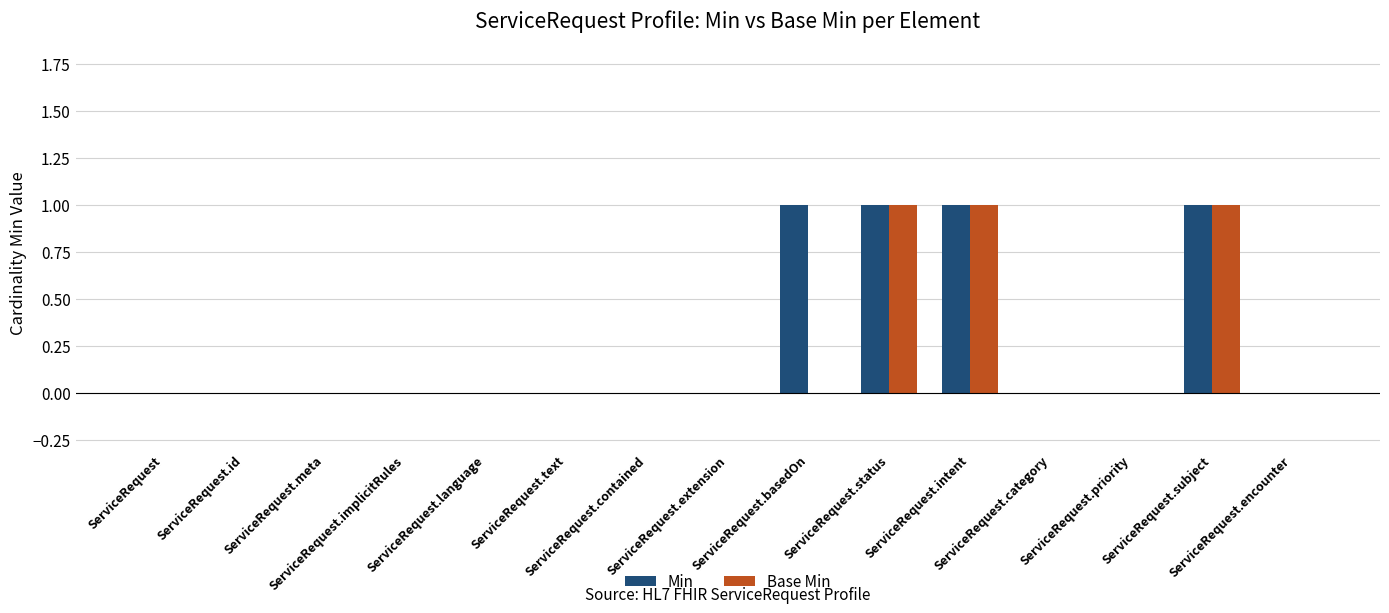

Are the bars horizontal?

No